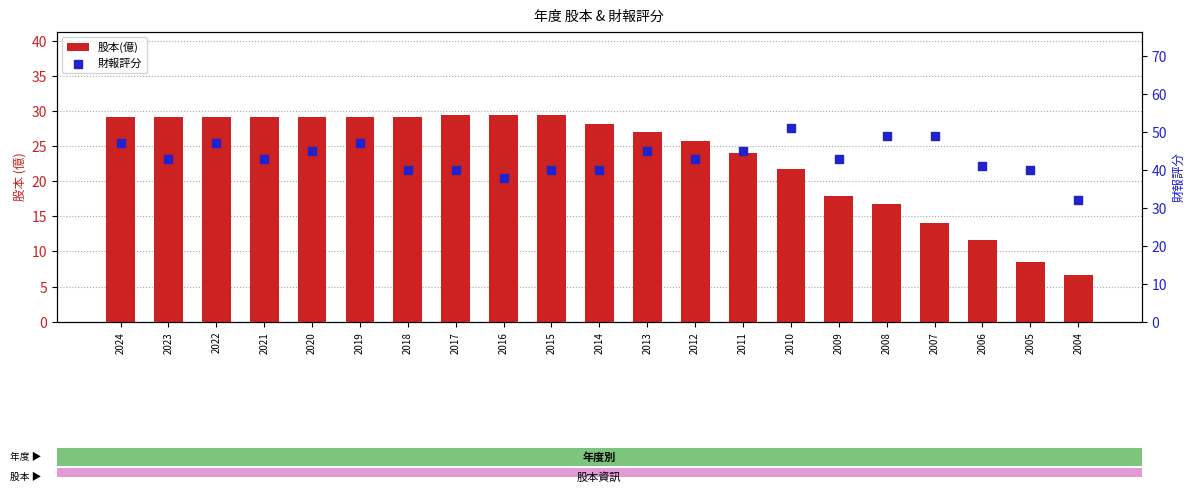

At which category is the sum across all series the highest?

2024